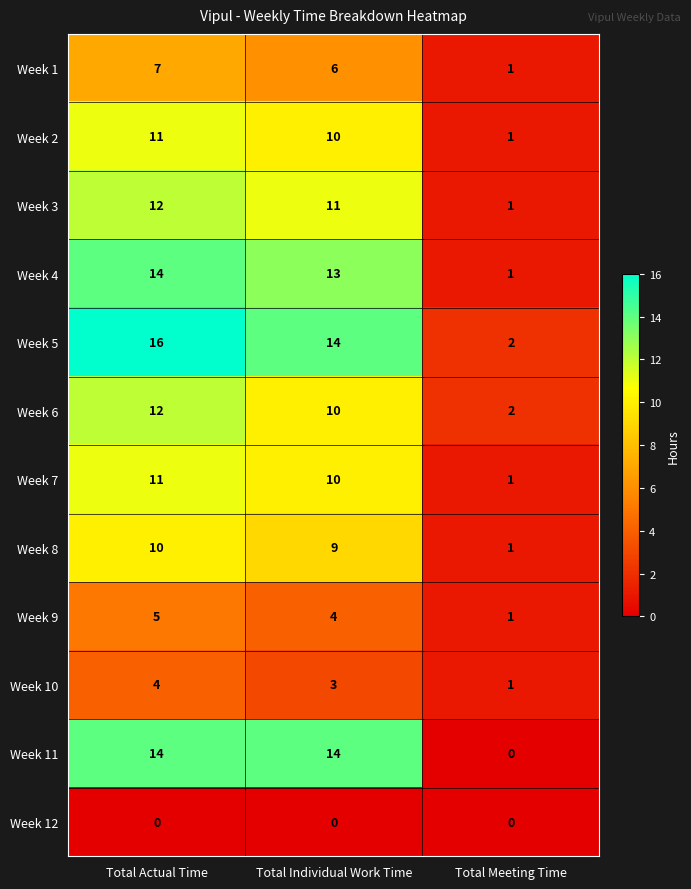

How many values in Week 11 are above zero?

2